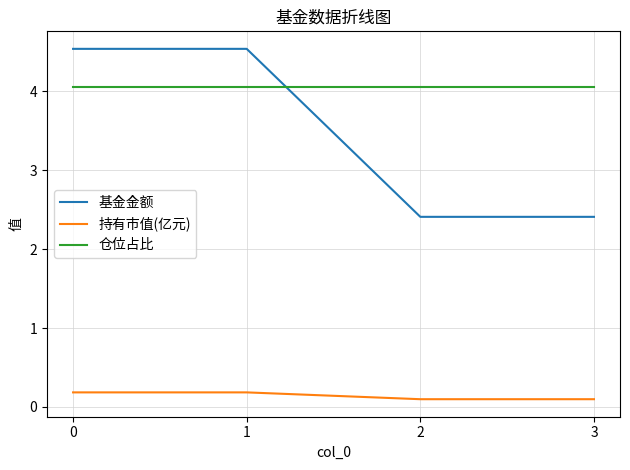

What is the smallest value displayed?

0.1